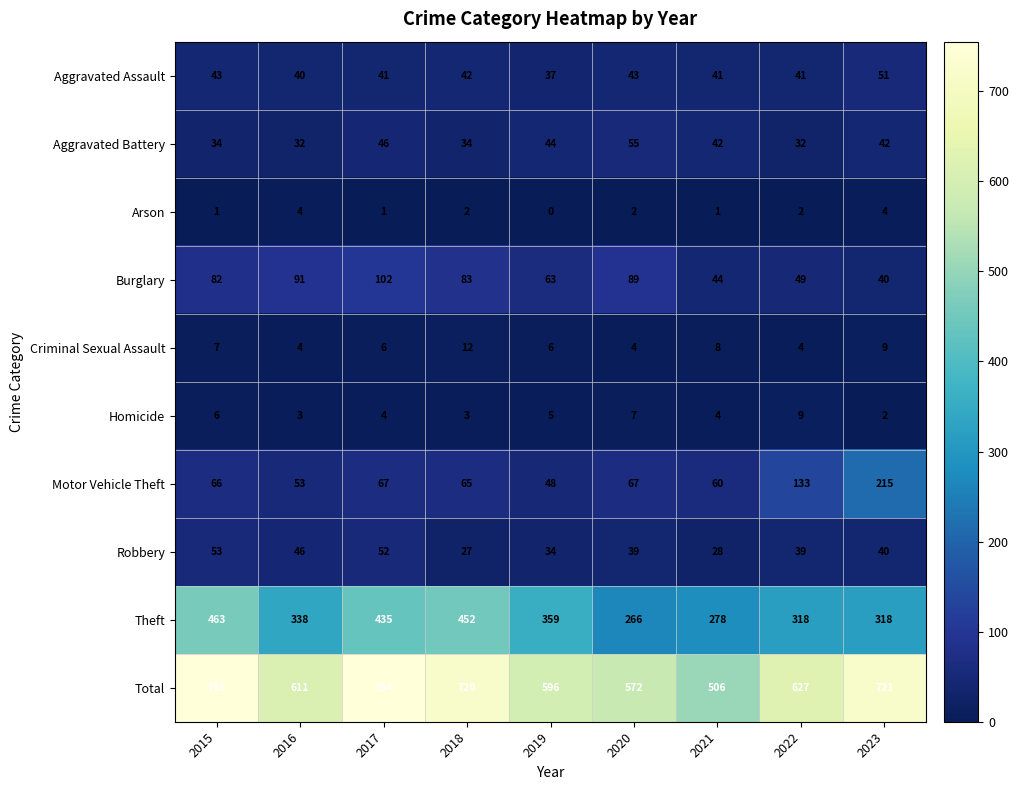

At 2021, list the series in order from largest to smallest.

Total, Theft, Motor Vehicle Theft, Burglary, Aggravated Battery, Aggravated Assault, Robbery, Criminal Sexual Assault, Homicide, Arson